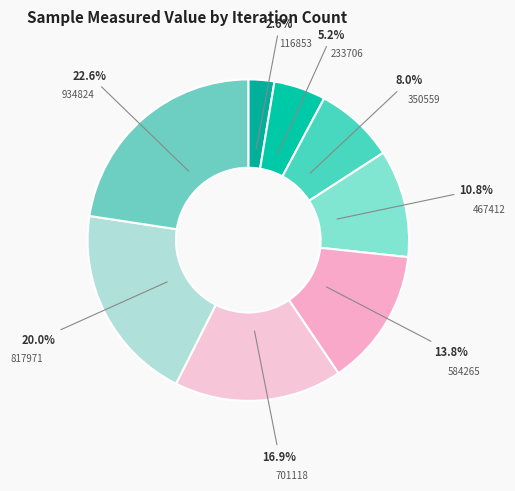

Which slice is the smallest?

116853